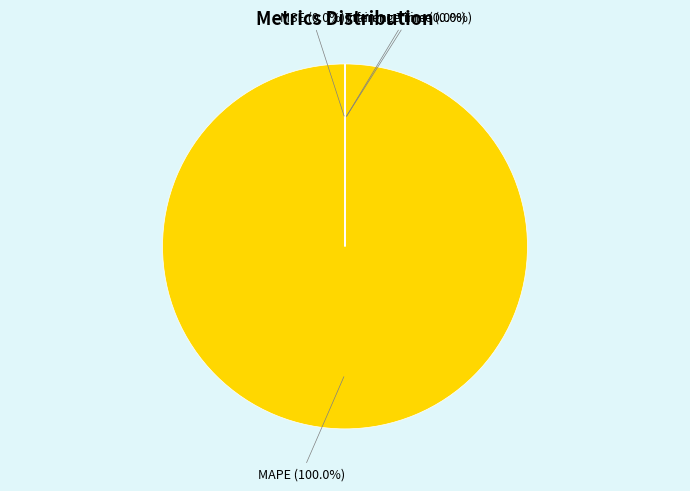

Rank the categories by value from lowest to highest.

MSE, Inference Time, Training Time, MAPE